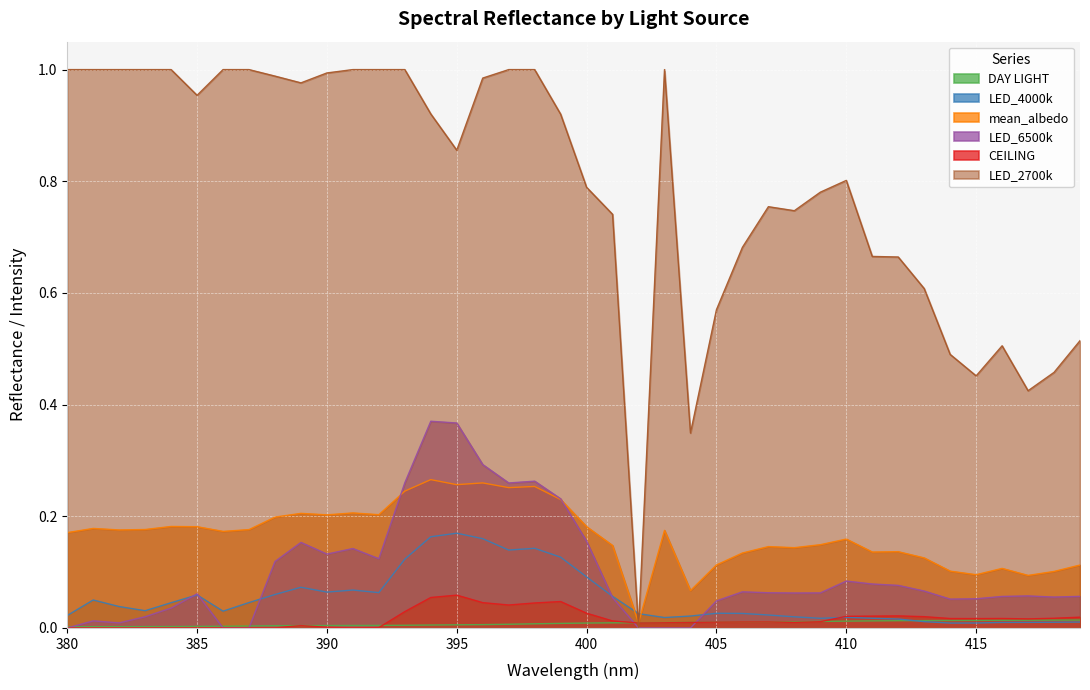

List the series in order of their peak value, lowest first.

DAY LIGHT, CEILING, LED_4000k, mean_albedo, LED_6500k, LED_2700k